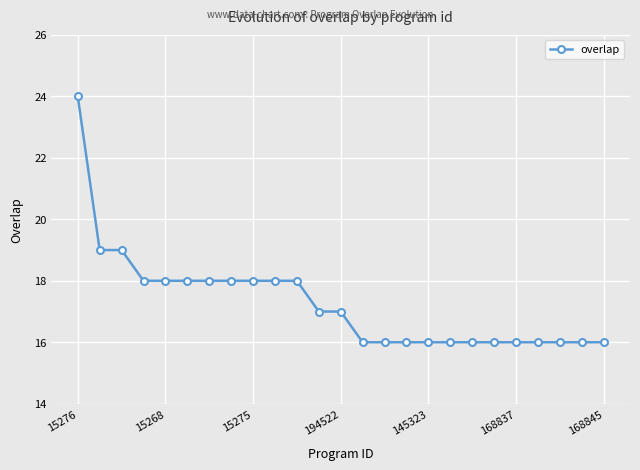

How many values are between 16 and 18?

22